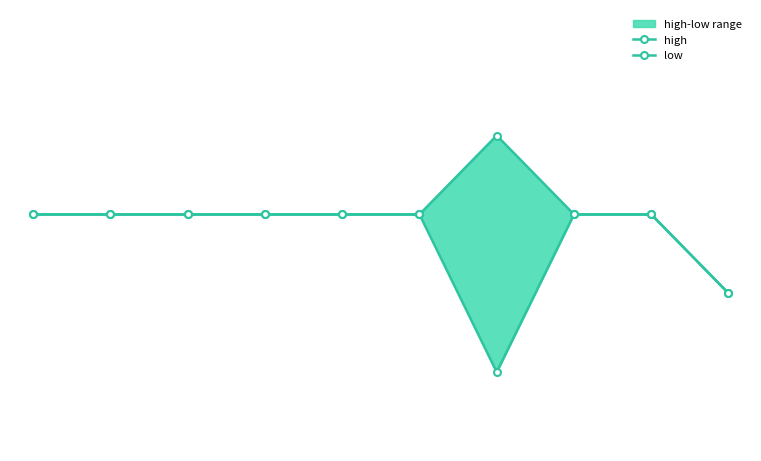

True or false: low and high cross at least once.

False